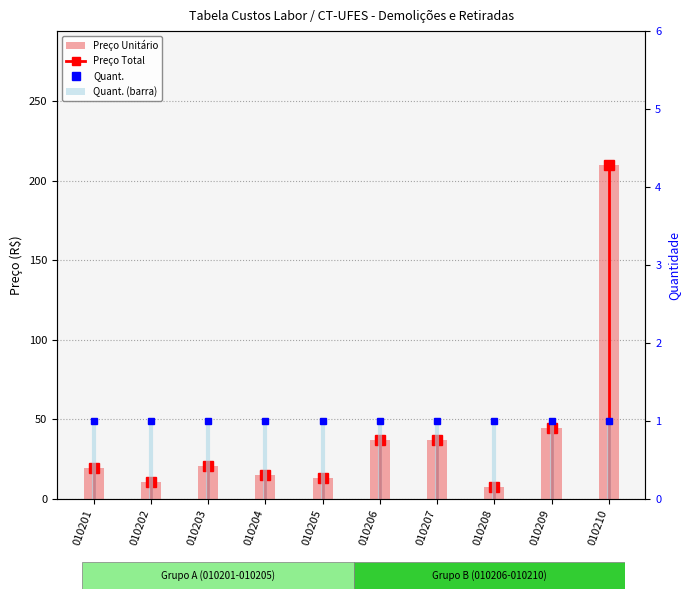

Reading left to right, transcribe all the data shown in this chart.

Preço Total: 19.4	10.4	20.9	14.9	13.4	37.3	37.3	7.5	44.7	209.9
Preço Unitário: 19.4	10.4	20.9	14.9	13.4	37.3	37.3	7.5	44.7	209.9
Quant.: 1.0	1.0	1.0	1.0	1.0	1.0	1.0	1.0	1.0	1.0